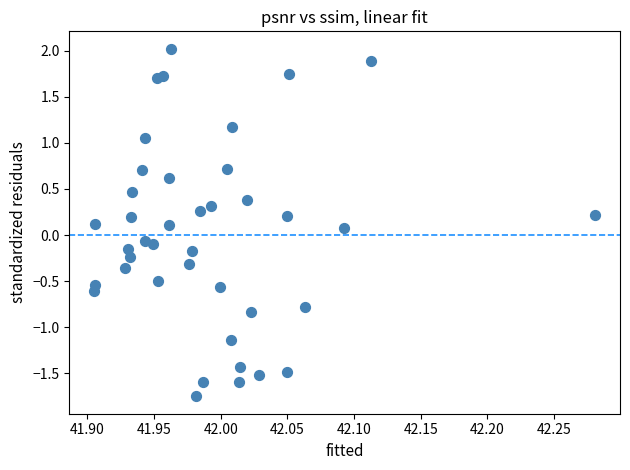

What is the range of X values (max minus min)?

0.4